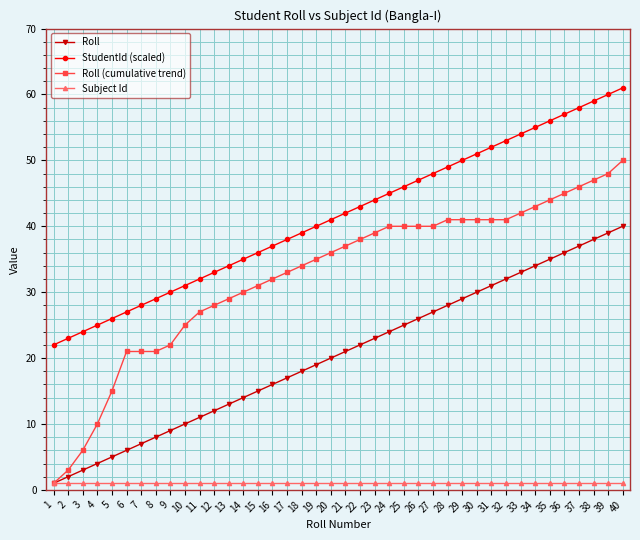

Which series has the widest spread of values?

Roll (cumulative trend)